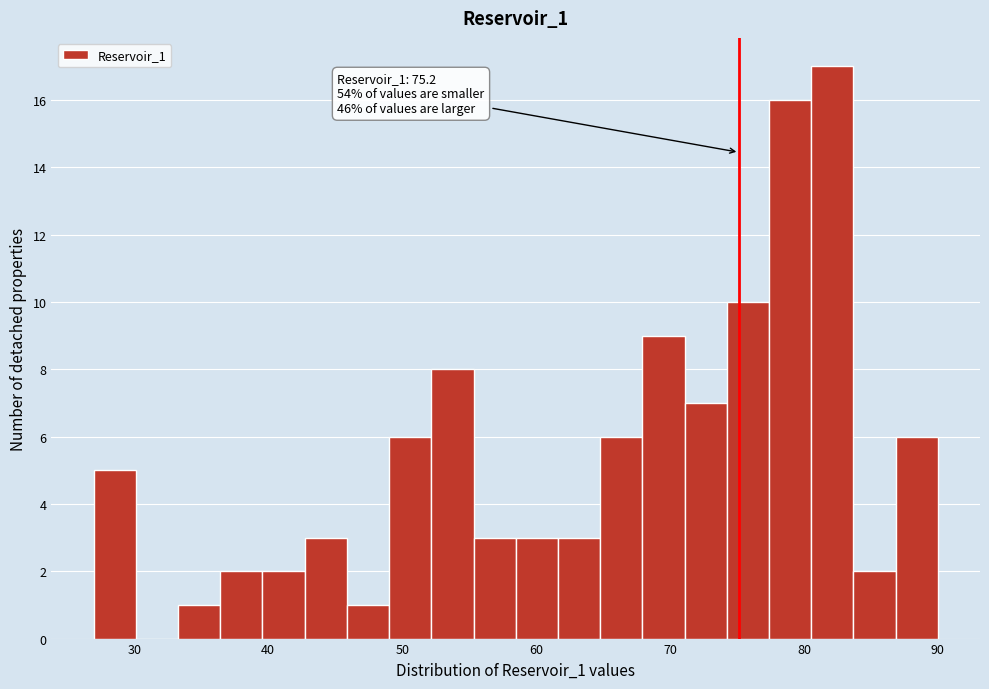

Read against the x-axis, roughly where is the centre of the tallest bar?

82